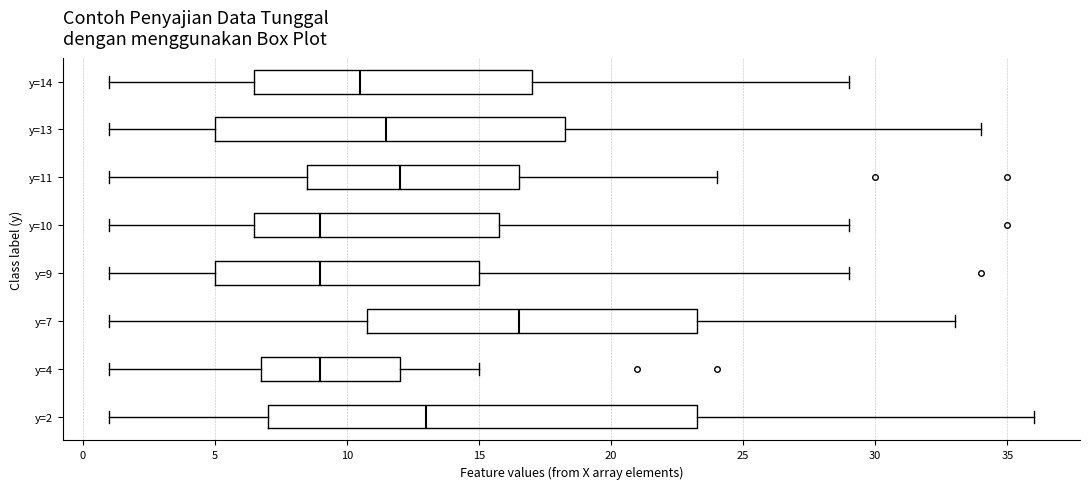

Where does the right whisker of the box for y=10 end on the x-axis? The values are not printed on the chart, so give them approximately, as read against the axis.

29.0